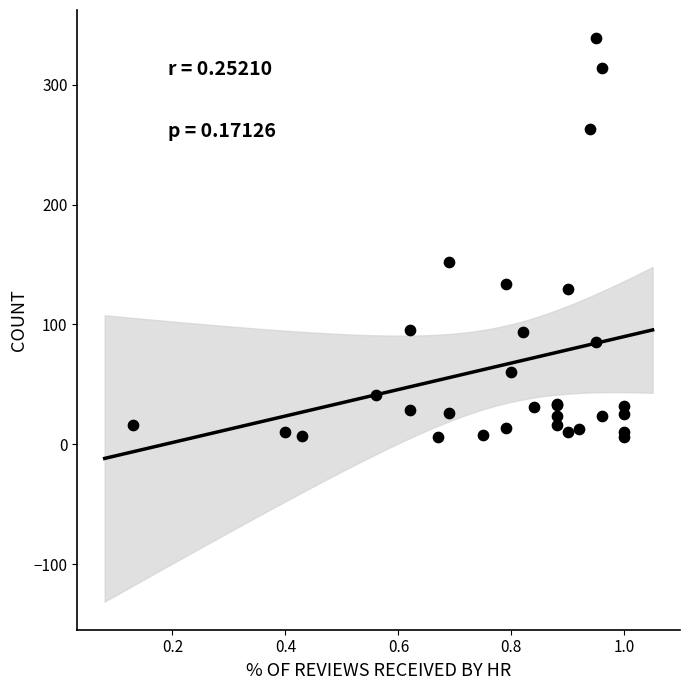

What Y value in the scatter plot is closest to 172?

152